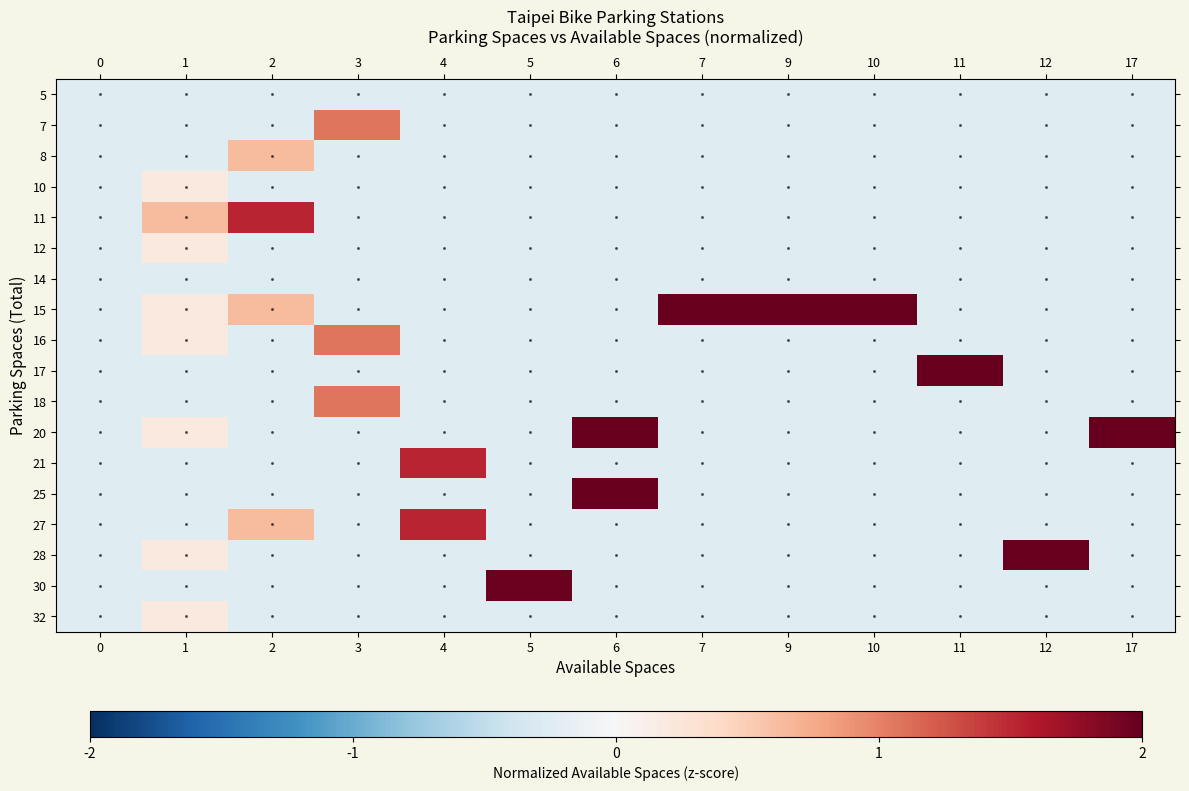

How many series are shown in this chart?

18